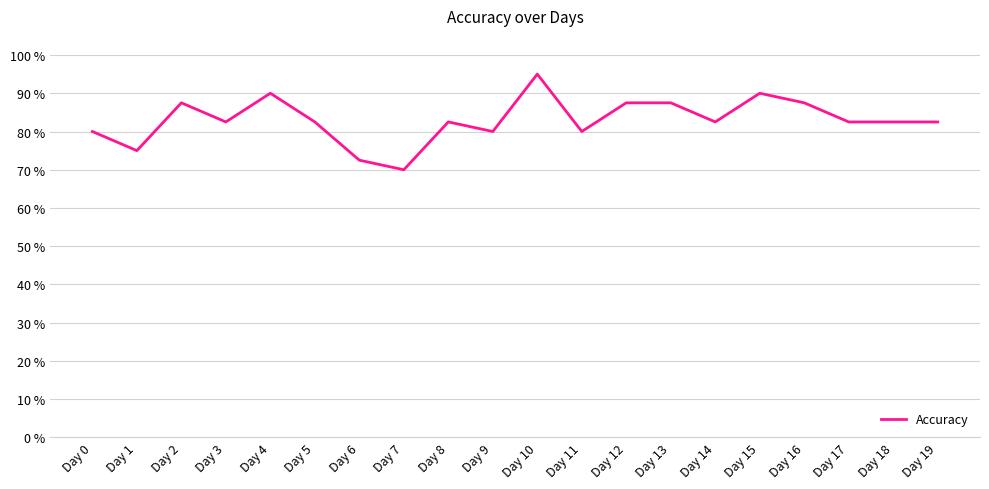

What is the difference between the maximum and second lowest values?

0.2